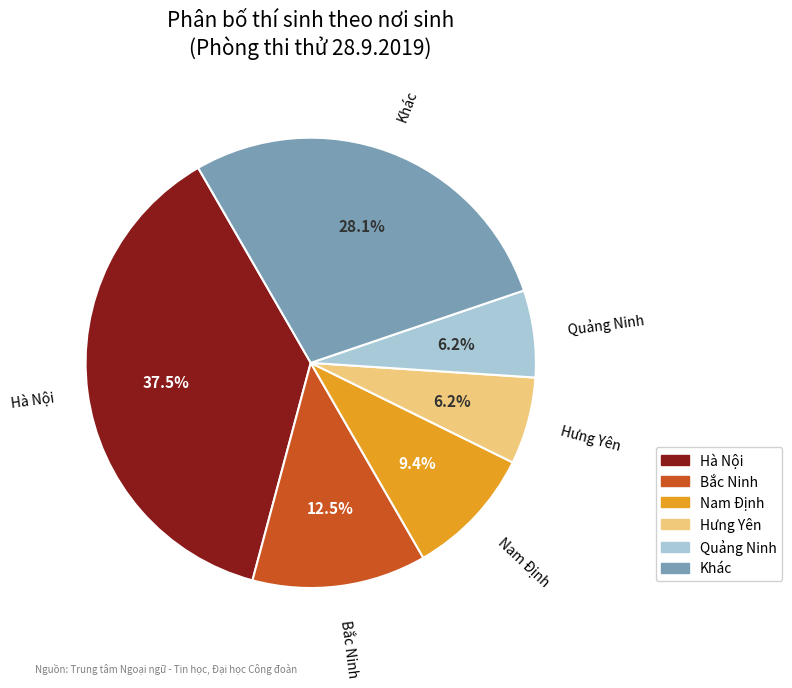

To the nearest percent, what is the combined percentage of Bắc Ninh and Hưng Yên?

19%